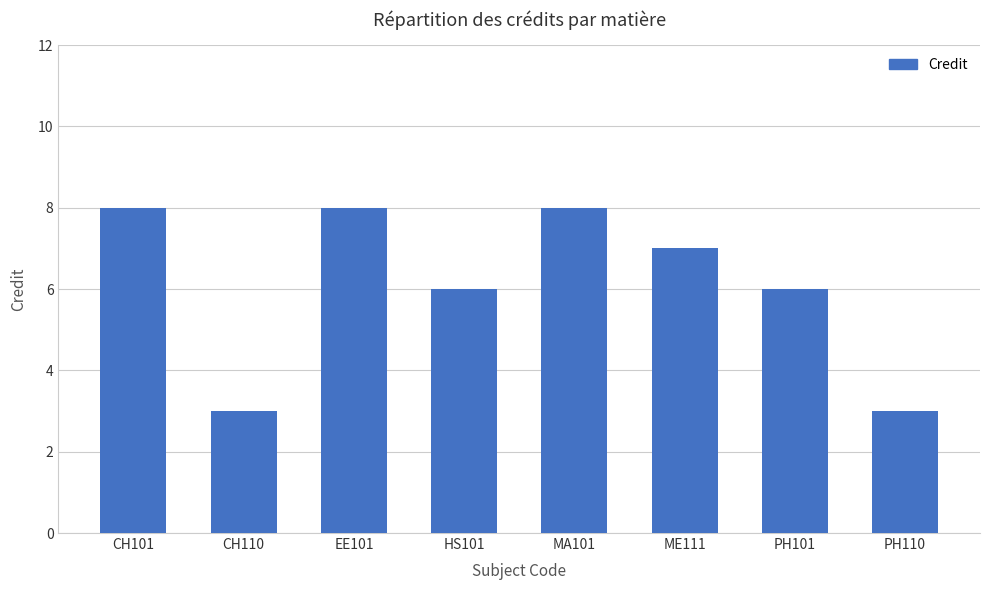

True or false: the data shows 8 at EE101.

True